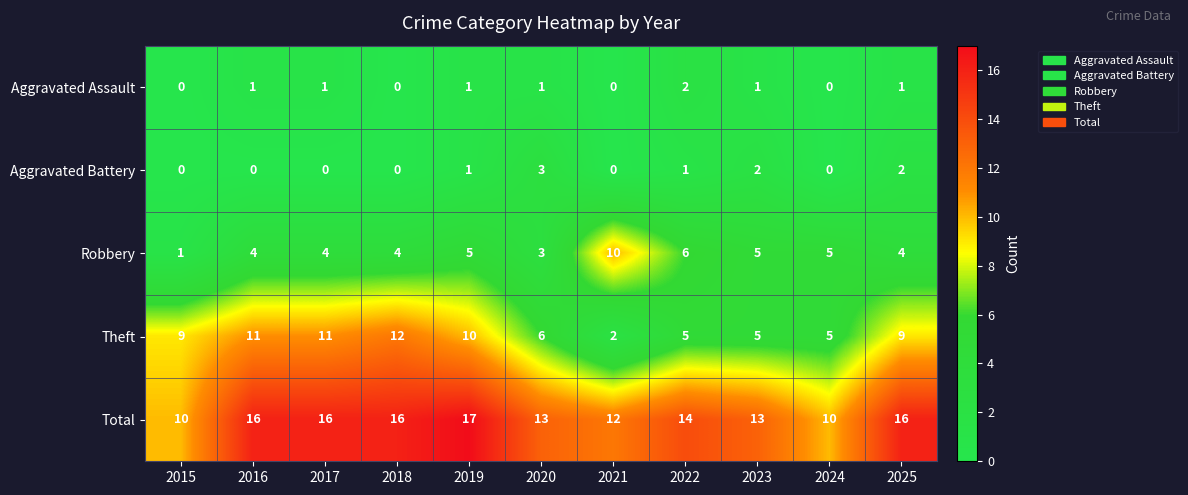

Which series has the widest spread of values?

Theft